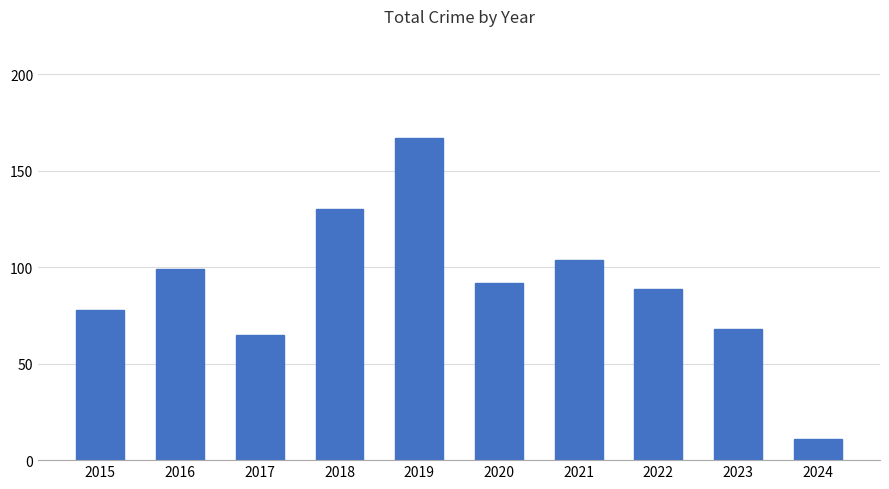

List the labels in order of value, smallest first.

2024, 2017, 2023, 2015, 2022, 2020, 2016, 2021, 2018, 2019